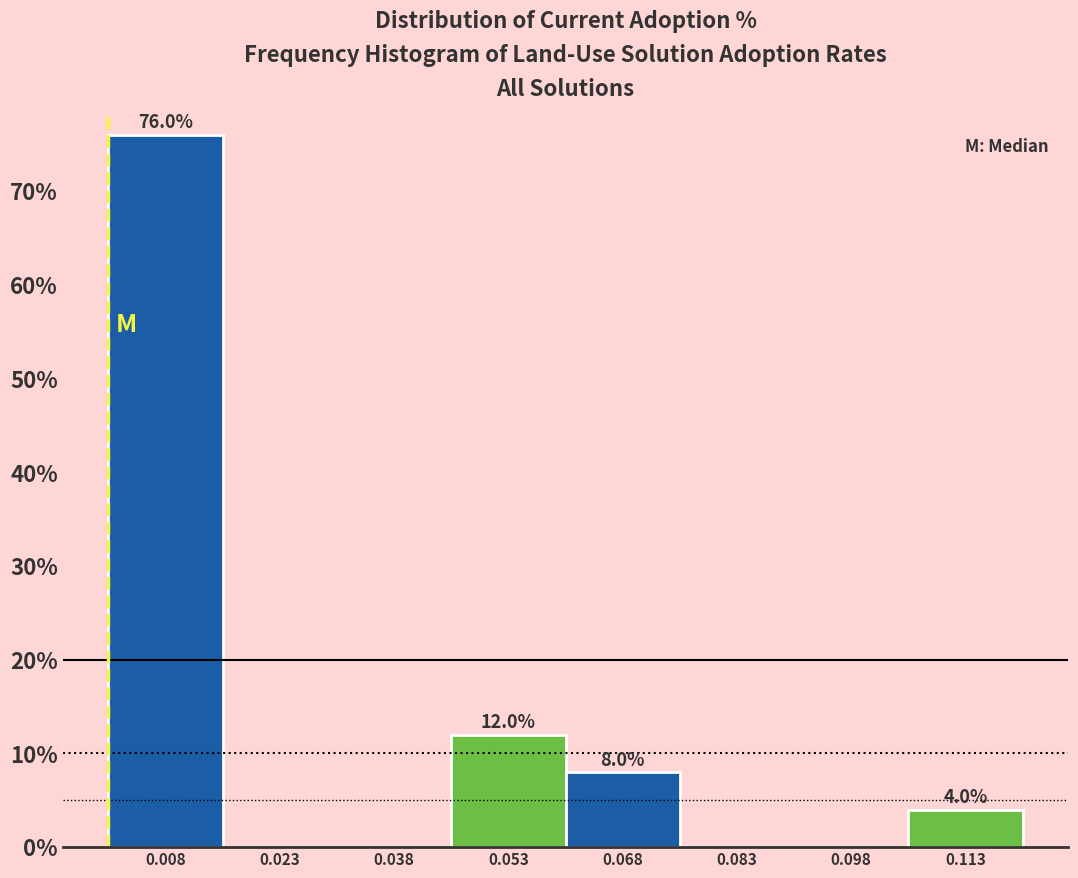

Which range on the x-axis has the tallest bar?

0.000 to 0.016